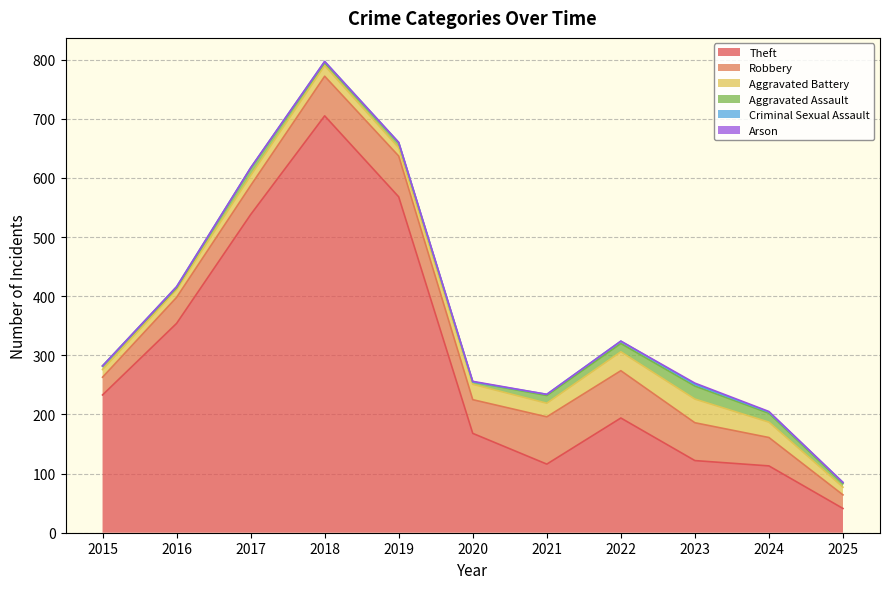

At which category is the sum across all series the highest?

2018